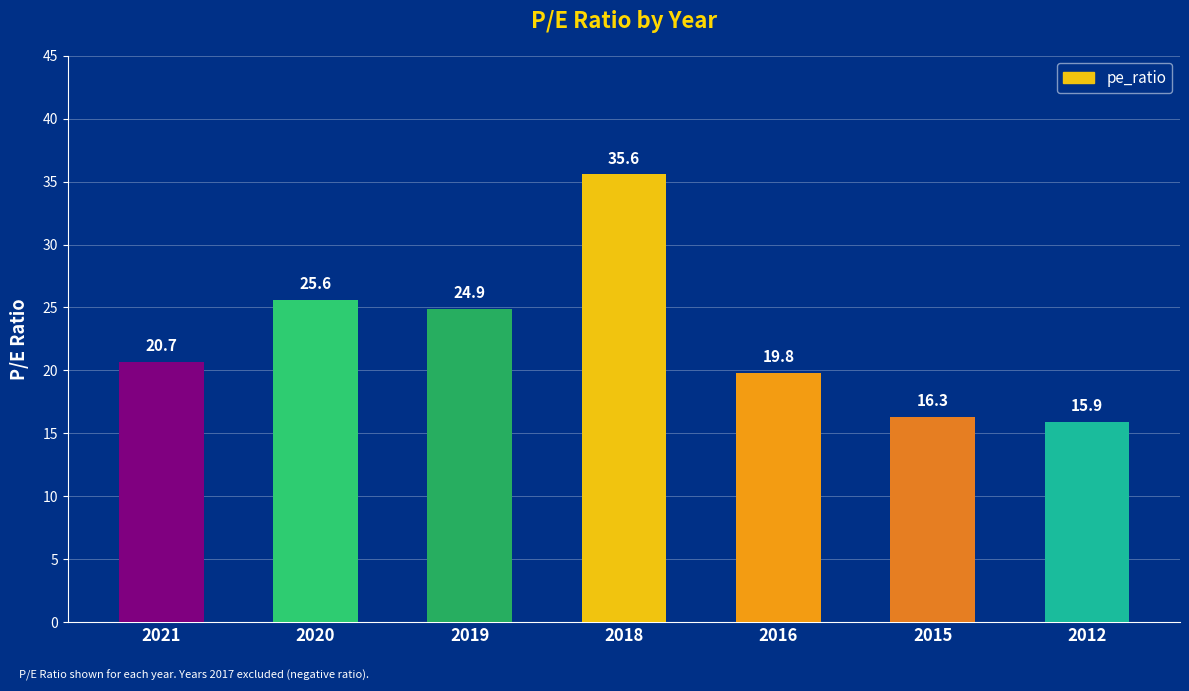

What is the greatest value displayed?

35.6